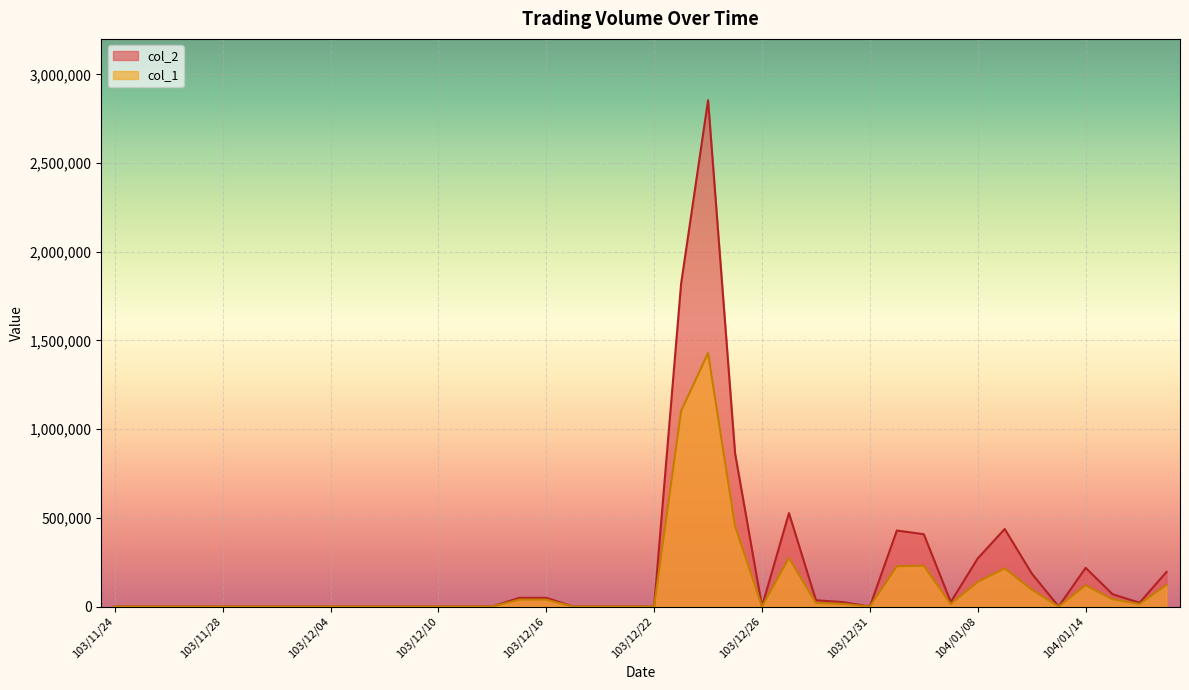

Where is the first local maximum for col_1?

103/12/24